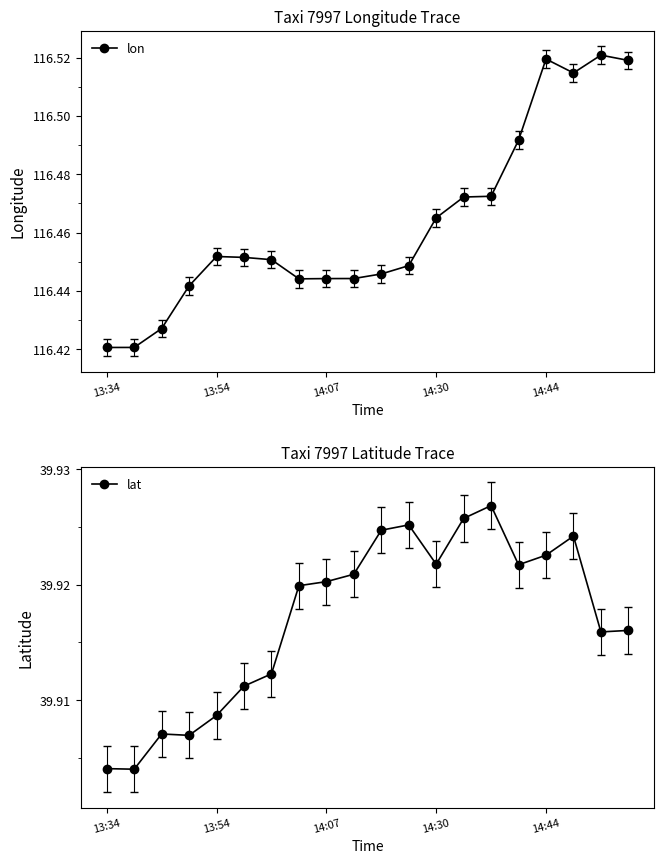

True or false: lat and lon intersect in this chart.

False